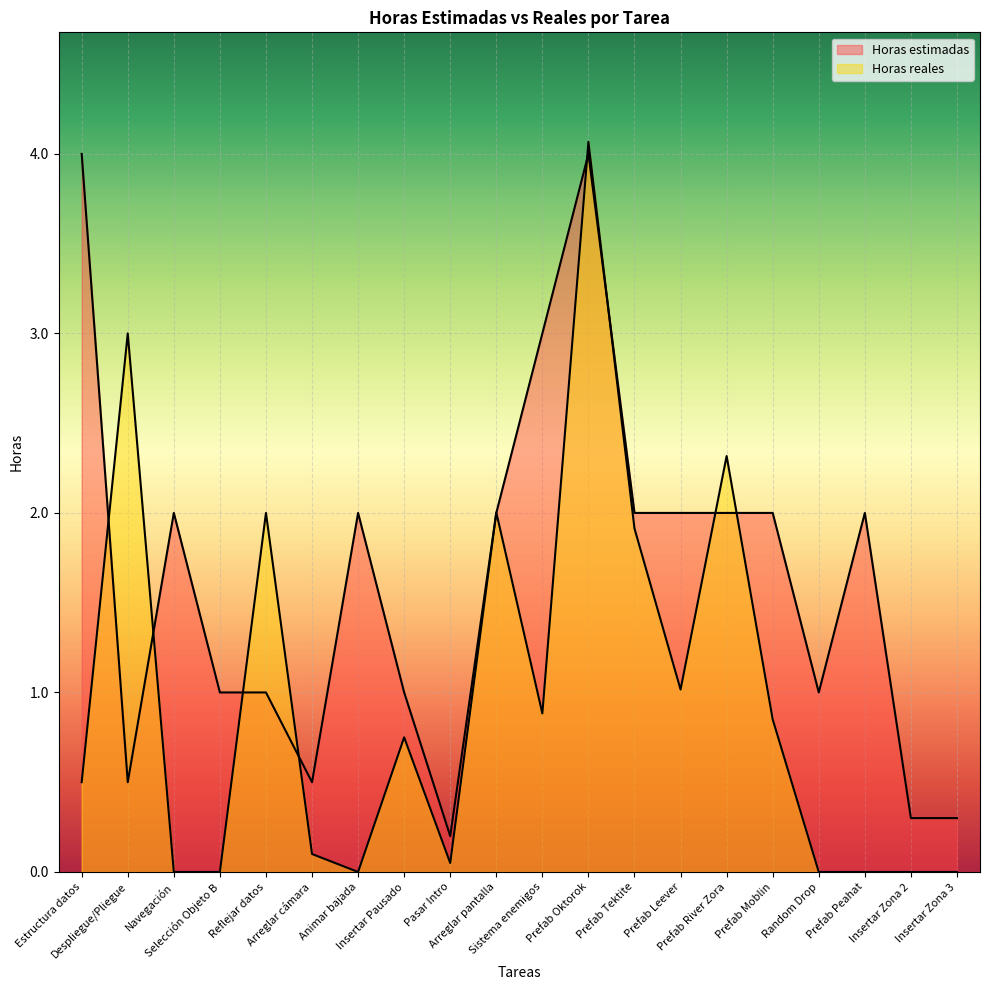

Which label corresponds to the largest value in the chart?

Prefab Oktorok